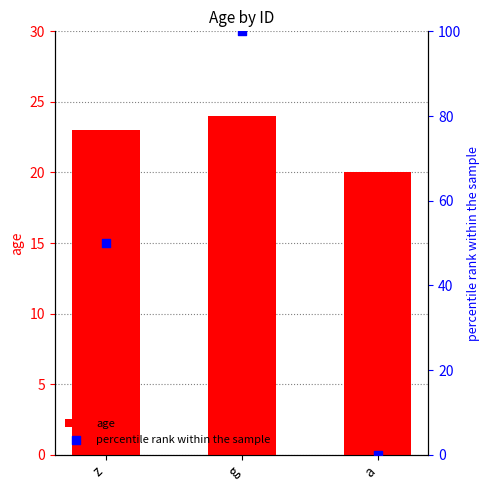

Is the value of age at a greater than the value of percentile rank within the sample at g?

No